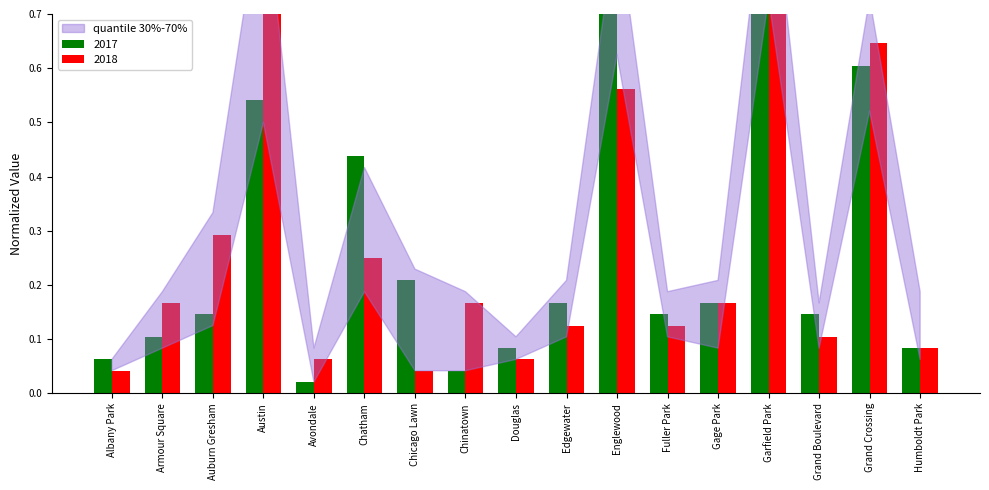

What is the label of the 11th bar from the left?

Englewood